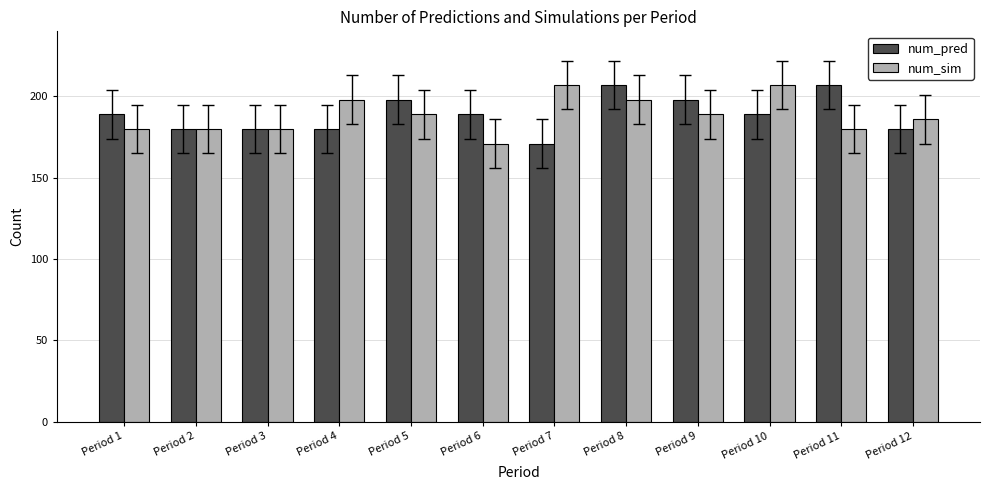

The value of num_pred at Period 7 is 34. True or false?

False